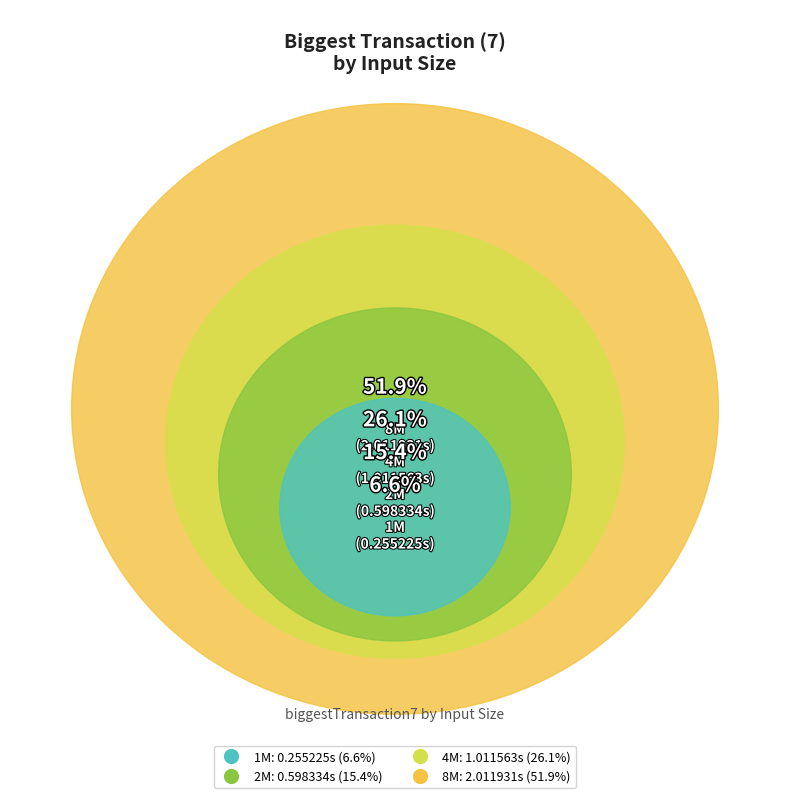

To the nearest percent, what portion does 8M represent?

52%